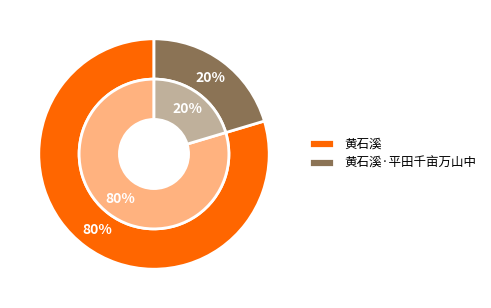

Does any single category account for the majority?

Yes